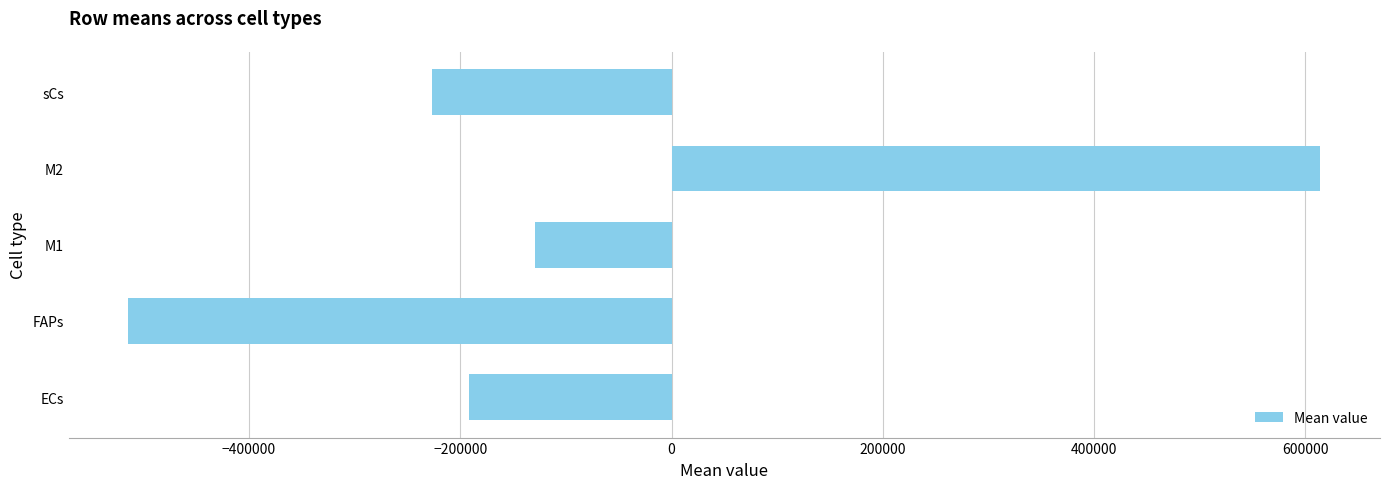

Are the bars grouped side by side (vs. stacked)?

No